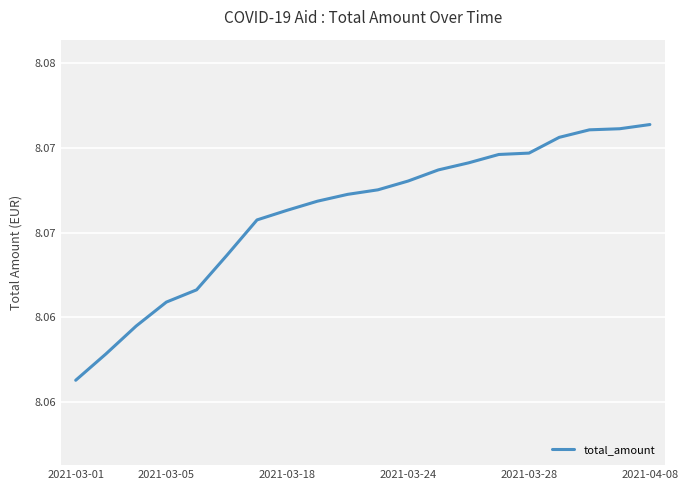

Does the chart have visible grid lines?

Yes